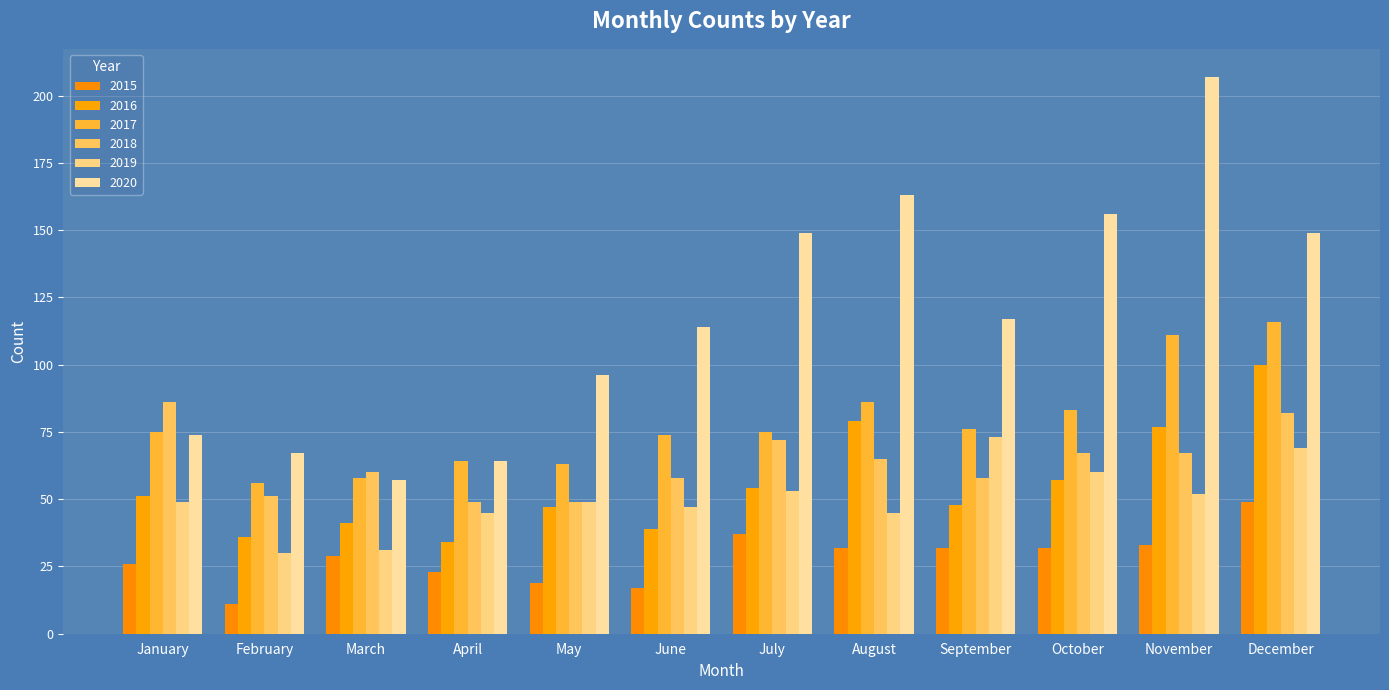

What value does the 2020 series have at September, to the nearest 50?

100